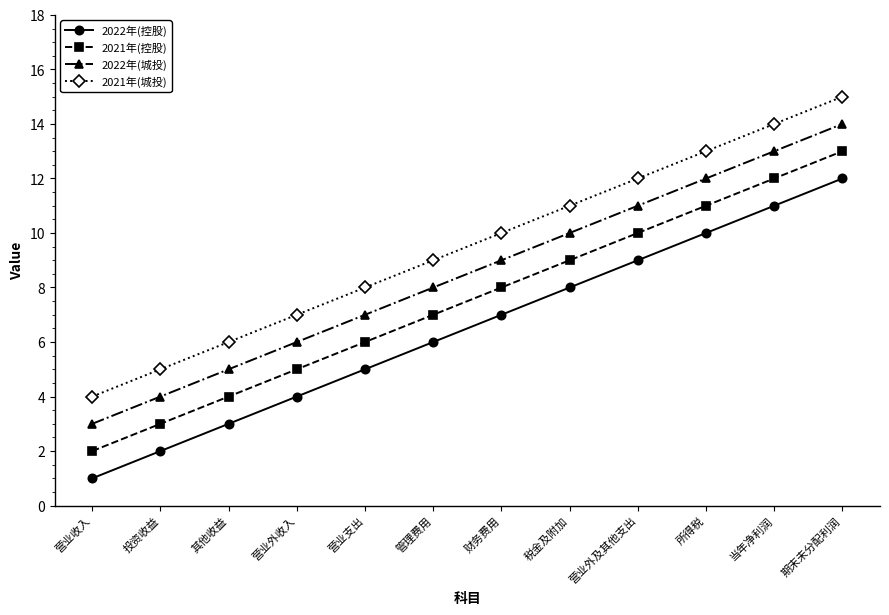

True or false: 2021年(城投) has more than 2 interior local peaks.

False